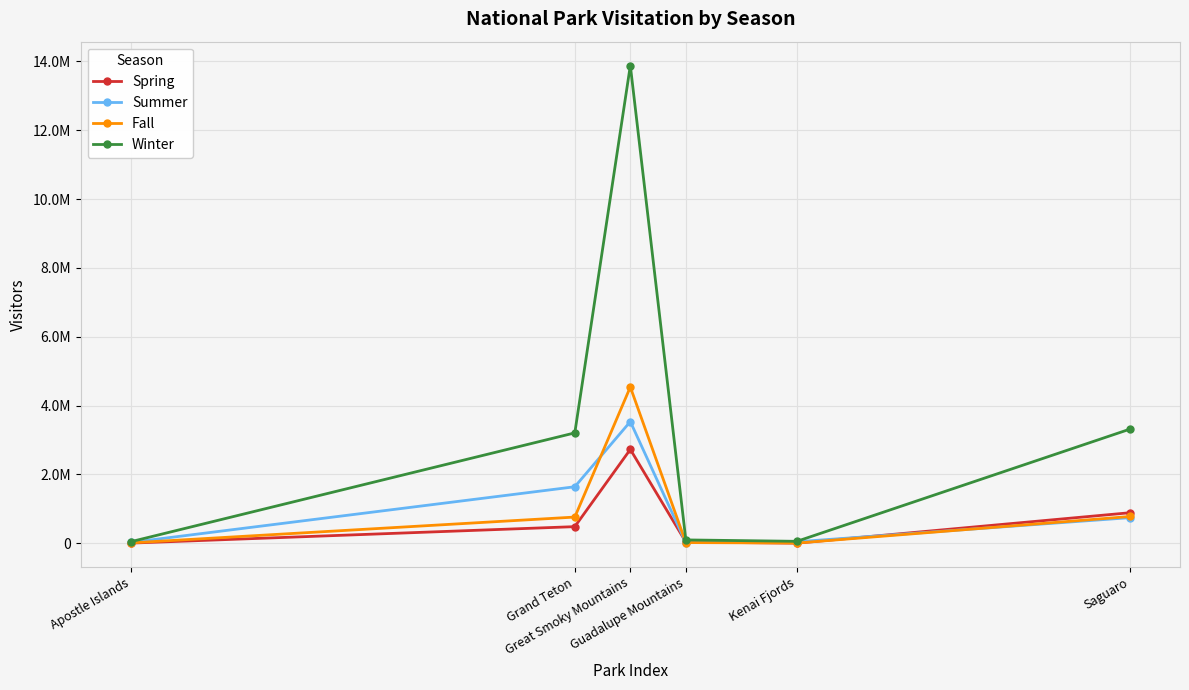

The Winter series shows 89276 at Kenai Fjords. True or false?

False